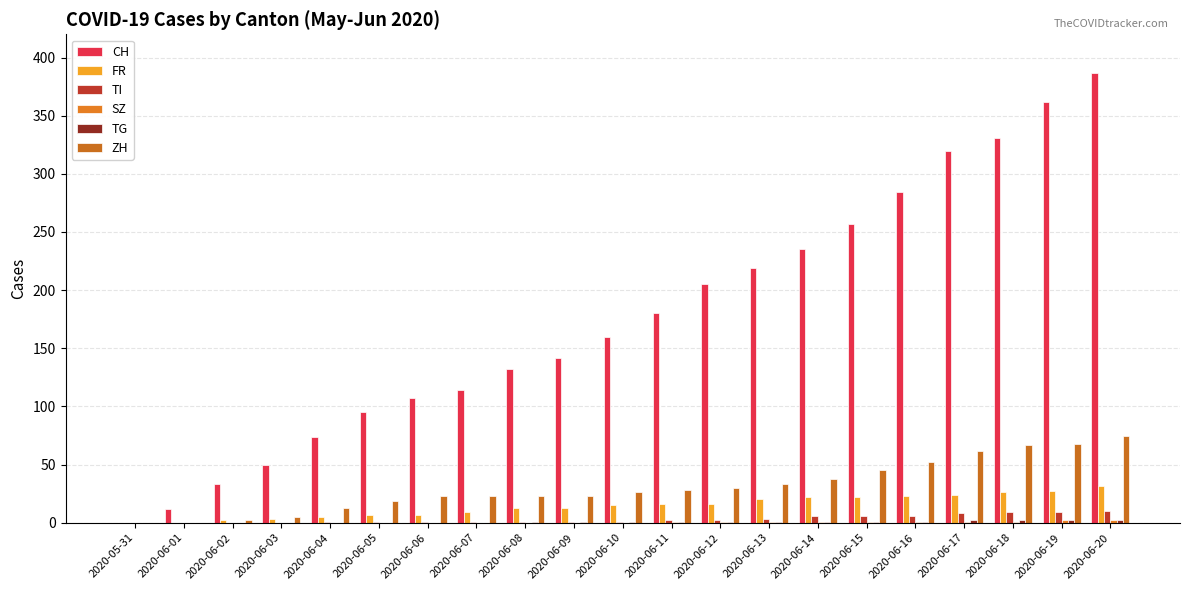

Between 2020-06-09 and 2020-06-10, which series saw the biggest shift?

CH